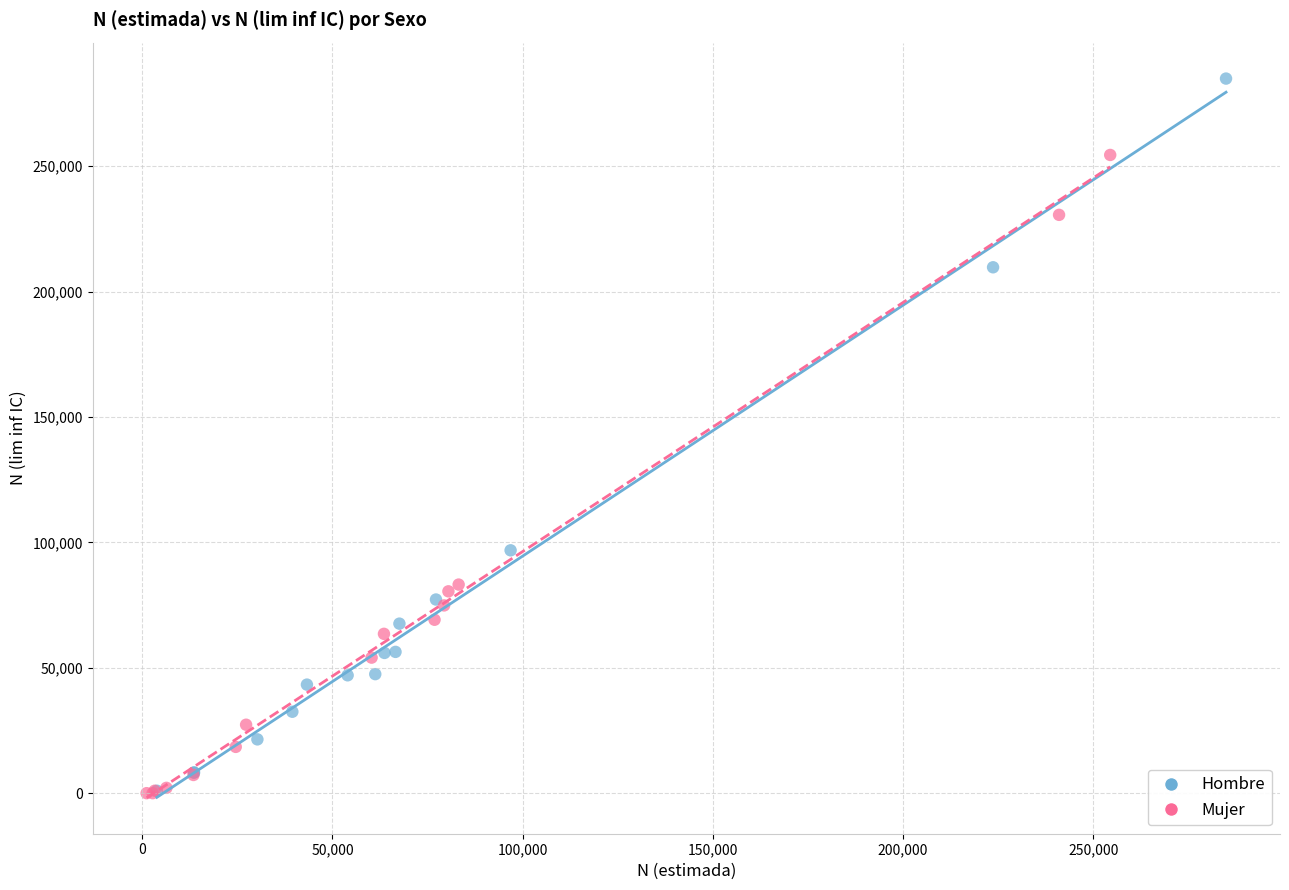

Which series reaches the maximum Y coordinate?

Hombre